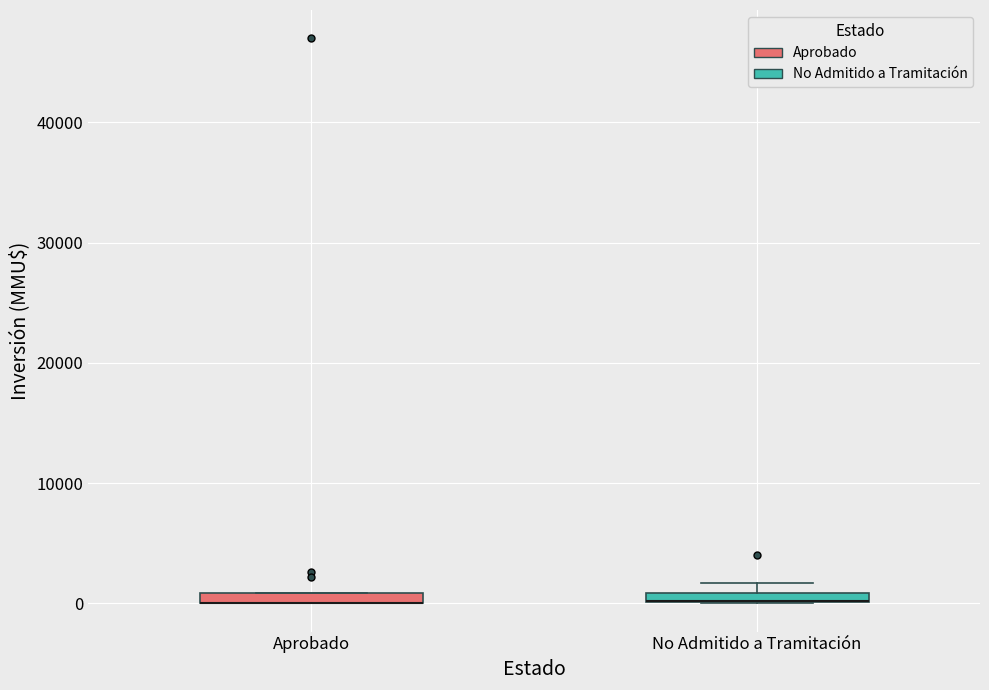

Where is the upper edge of the box for No Admitido a Tramitación on the y-axis? The values are not printed on the chart, so give them approximately, as read against the axis.

1000